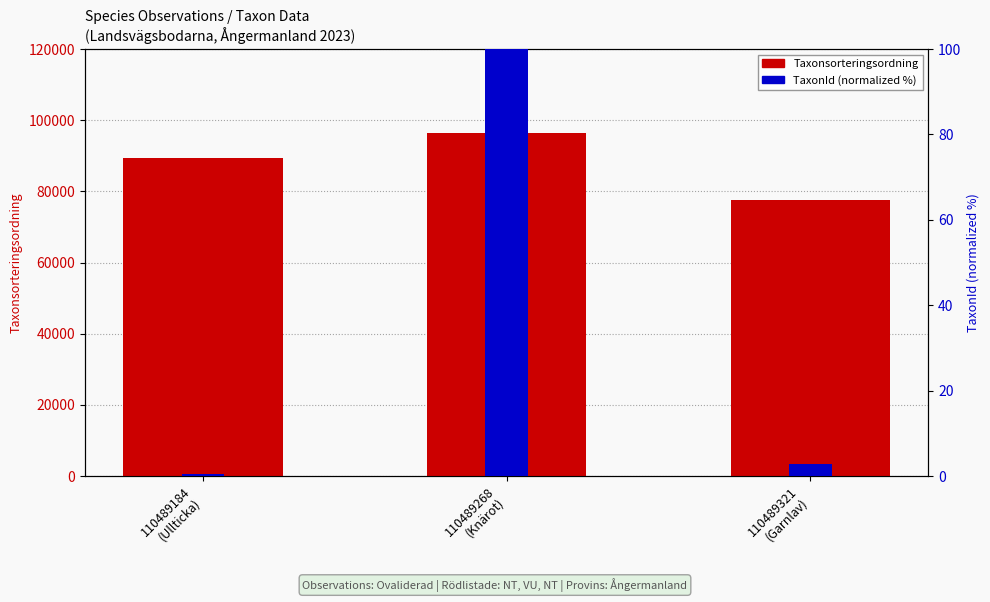

Which series has the largest total across all categories?

Taxonsorteringsordning